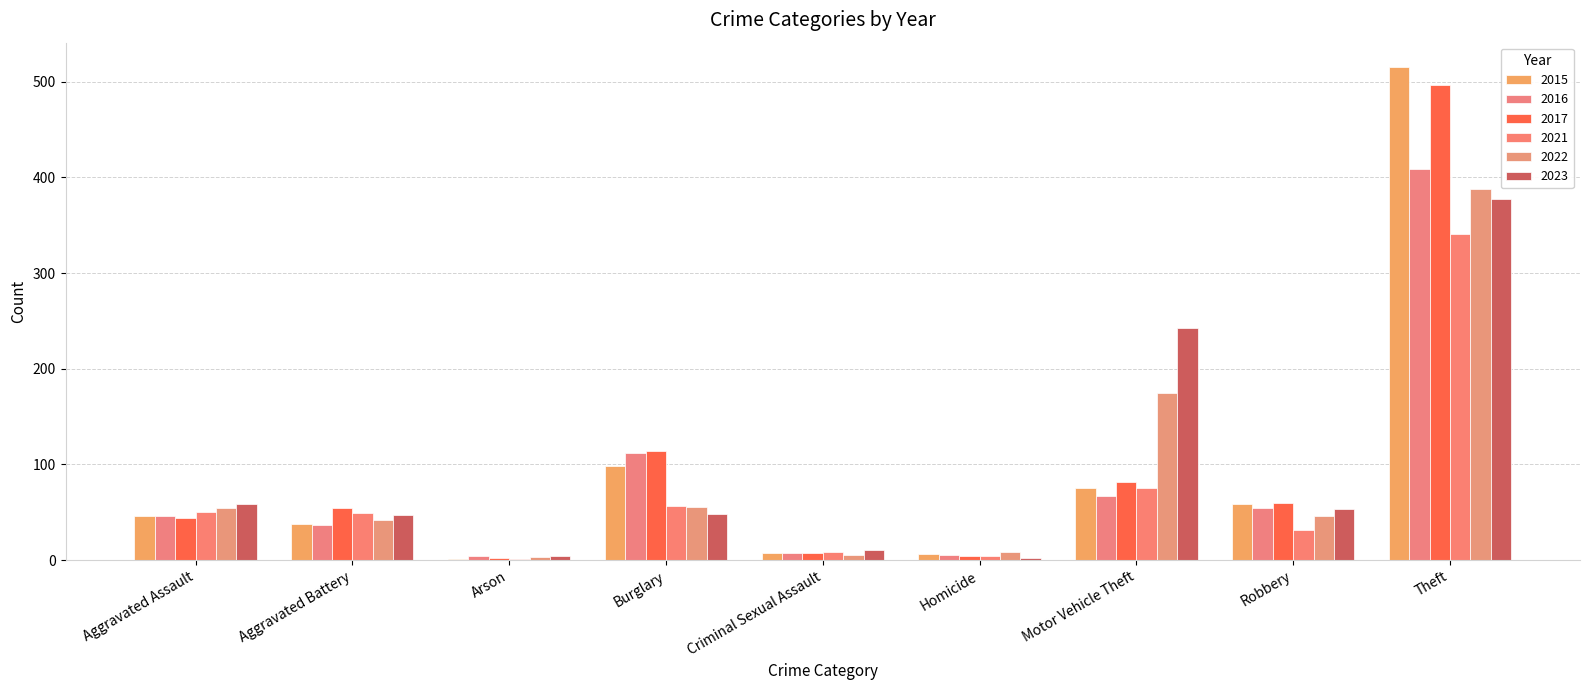

Which series has the largest range (max minus min)?

2015